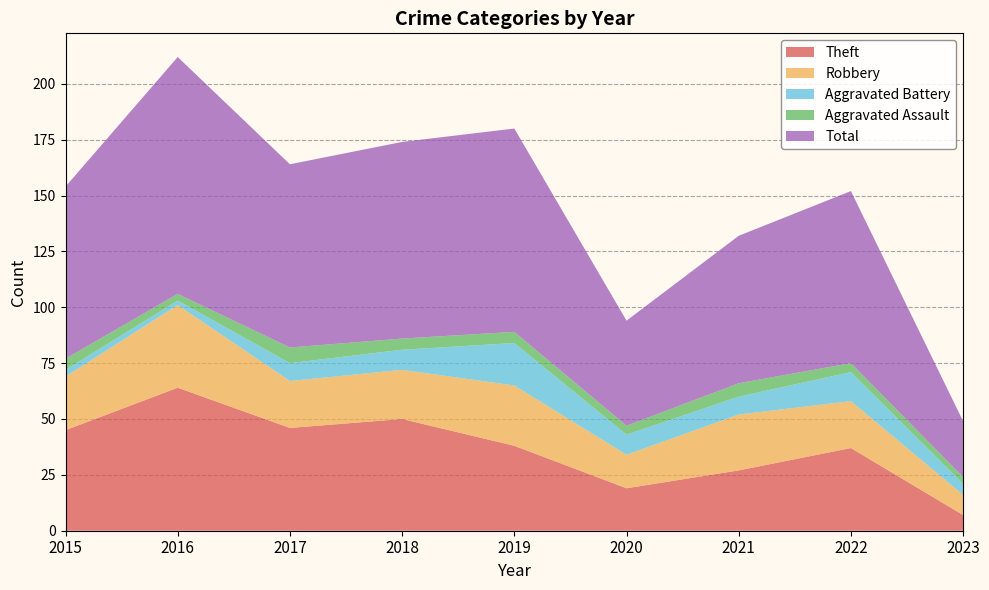

Reading right to left, transcribe all the data shown in this chart.

Theft: 2023=7	2022=37	2021=27	2020=19	2019=38	2018=50	2017=46	2016=64	2015=45
Robbery: 2023=9	2022=21	2021=25	2020=15	2019=27	2018=22	2017=21	2016=37	2015=24
Aggravated Battery: 2023=5	2022=13	2021=8	2020=9	2019=19	2018=9	2017=8	2016=2	2015=3
Aggravated Assault: 2023=3	2022=4	2021=6	2020=4	2019=5	2018=5	2017=7	2016=3	2015=5
Total: 2023=25	2022=77	2021=66	2020=47	2019=91	2018=88	2017=82	2016=106	2015=77